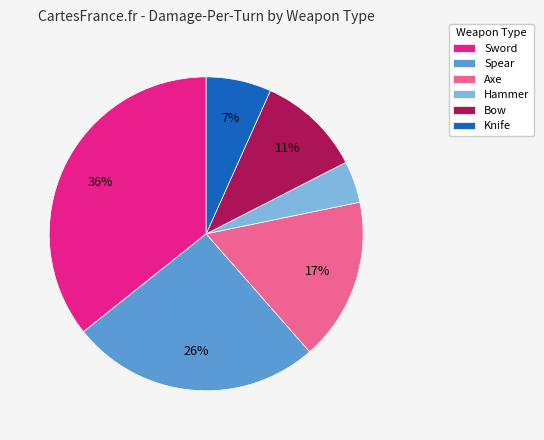

To the nearest percent, what is the average slice percentage?

17%